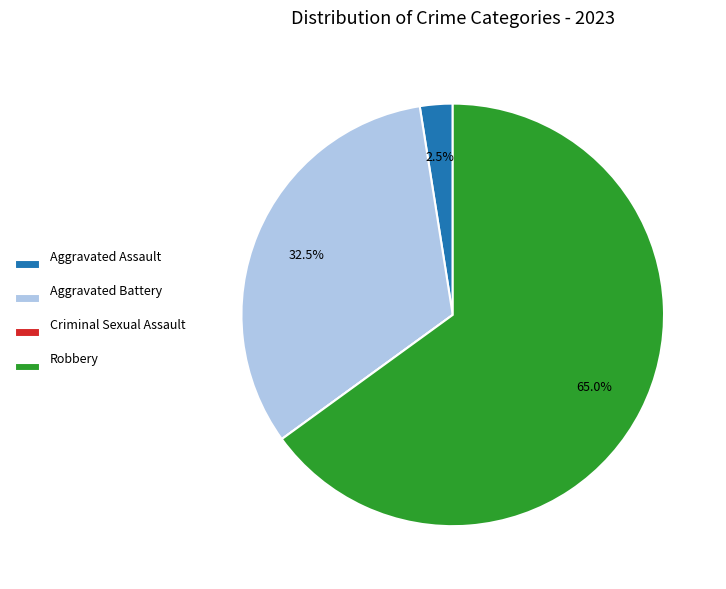

What portion of the pie excludes Aggravated Battery?

67.5%